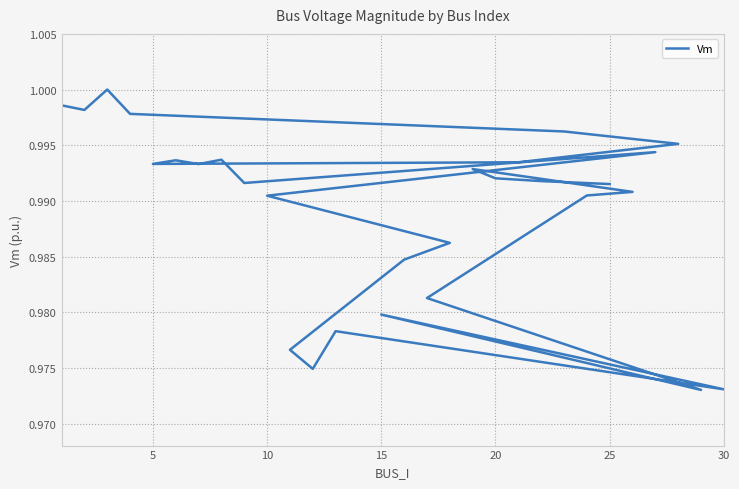

What is the value of the 1st point from the left?

1.0